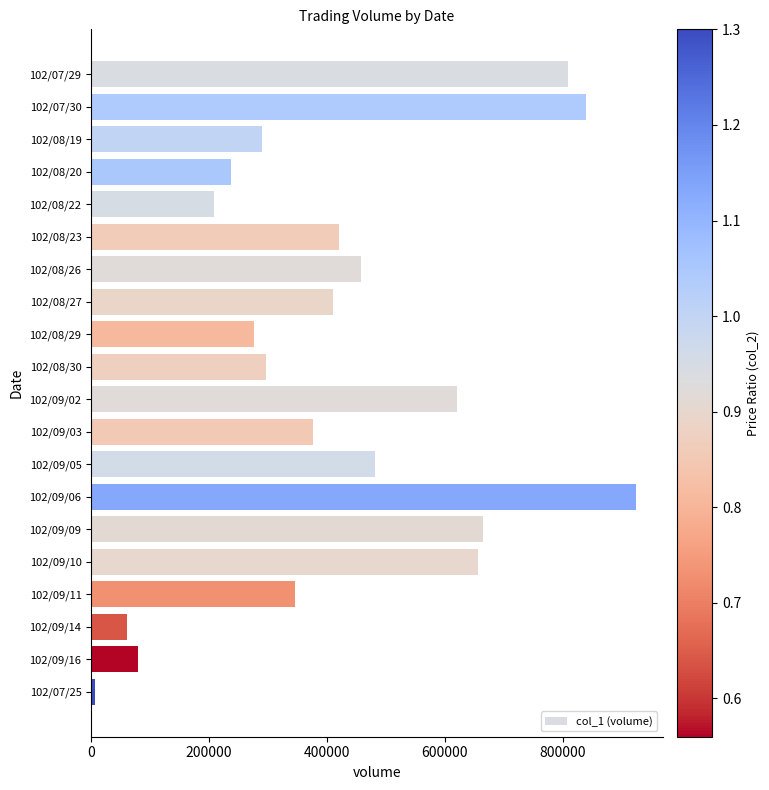

Which category has the lowest value across all series?

102/07/25